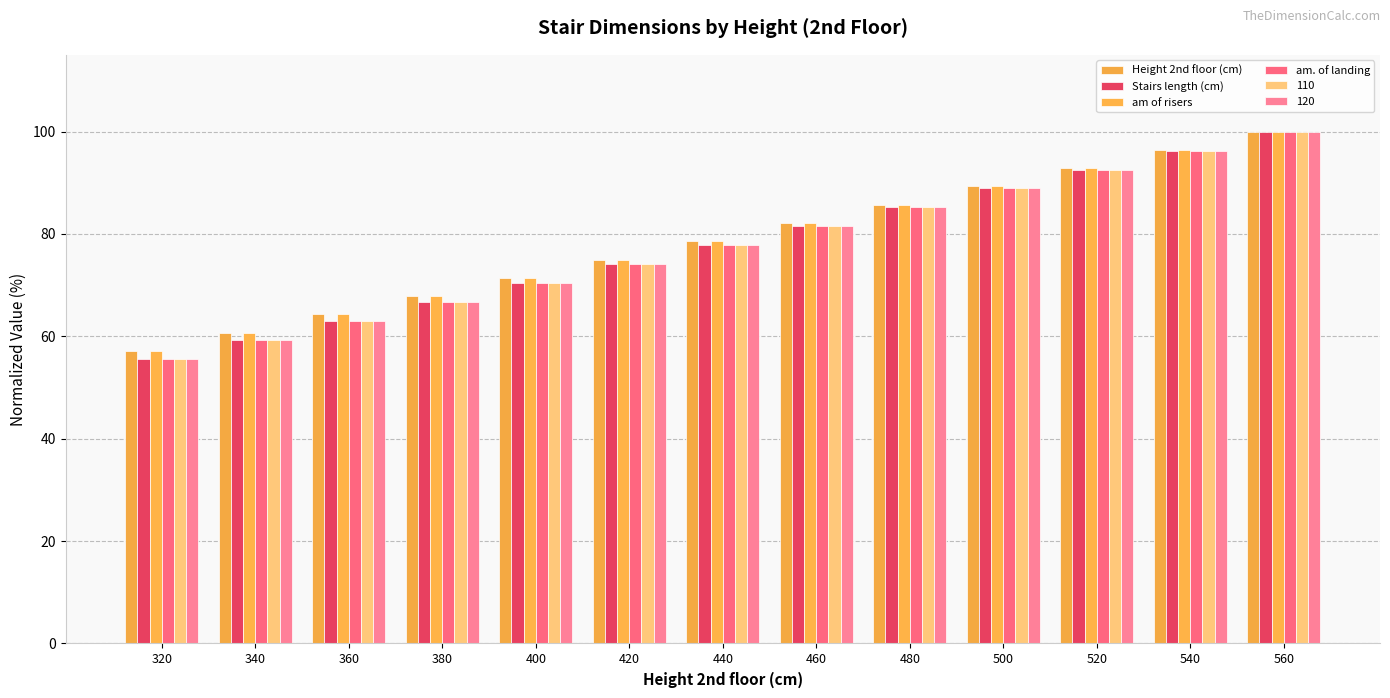

At which label does am of risers reach its minimum?

320